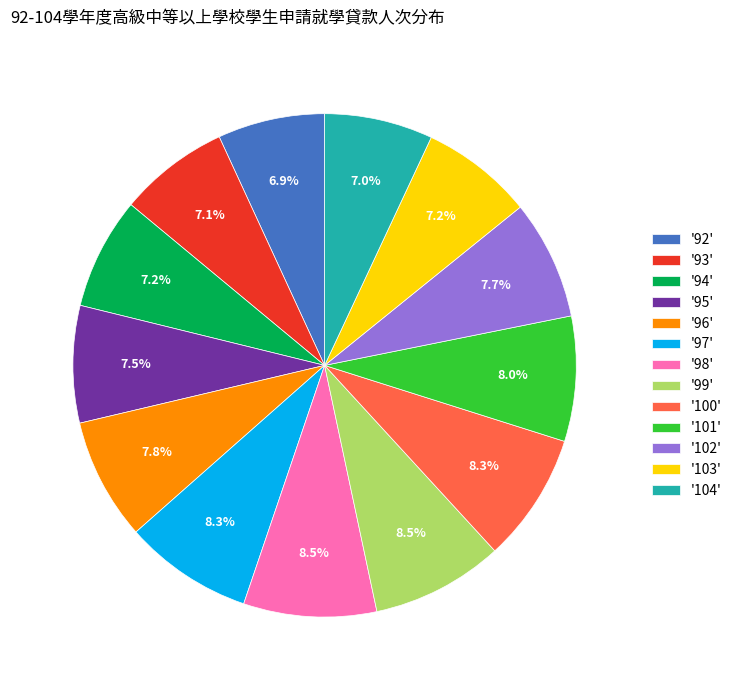

Is '100' the majority of the pie?

No